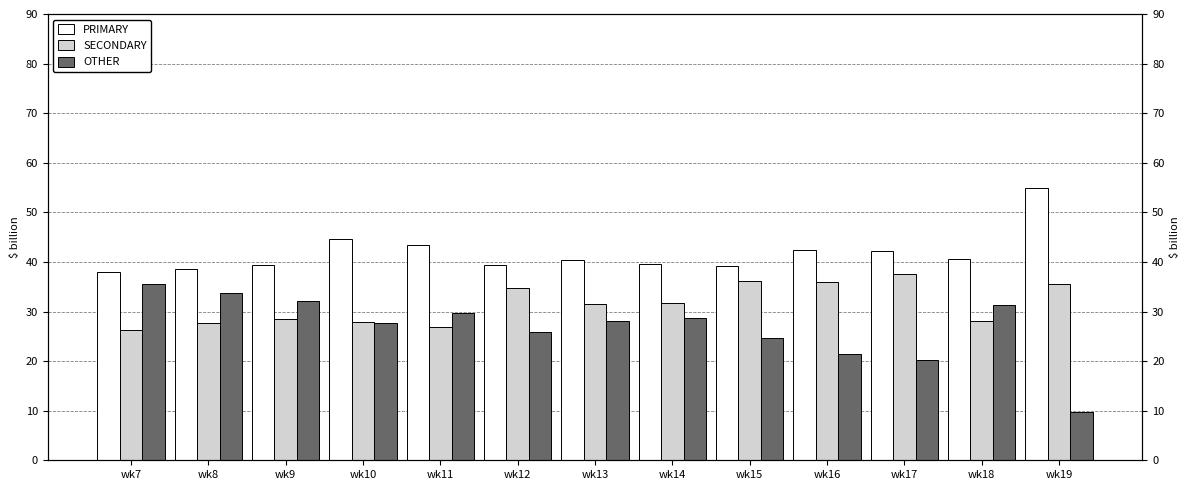

What is the average value of the OTHER series?

26.8